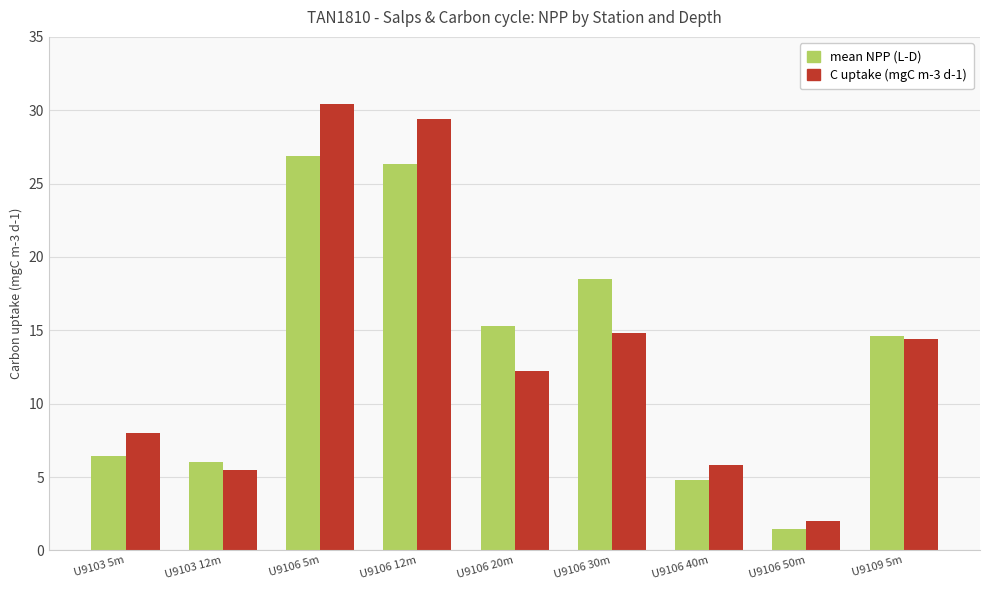

At which label does mean NPP (L-D) first exceed 14?

U9106 5m